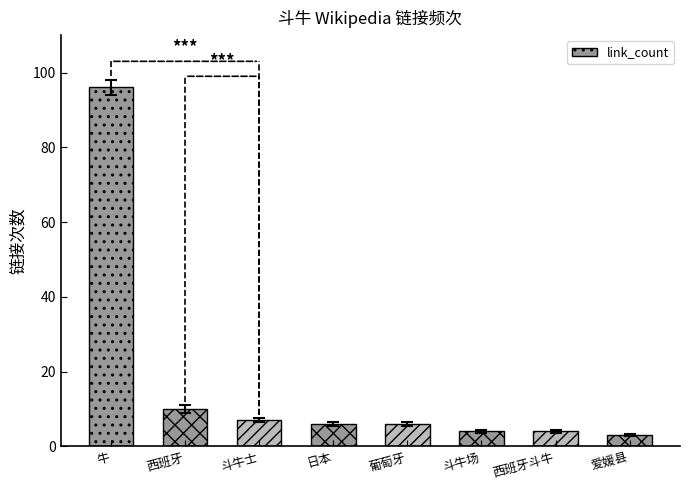

Reading left to right, transcribe all the data shown in this chart.

牛=96	西班牙=10	斗牛士=7	日本=6	葡萄牙=6	斗牛场=4	西班牙斗牛=4	爱媛县=3